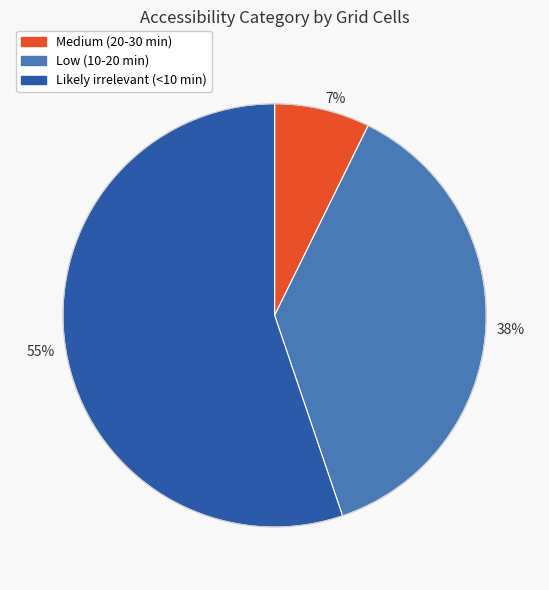

To the nearest percent, what is the difference between the largest and smallest slice percentages?

48%